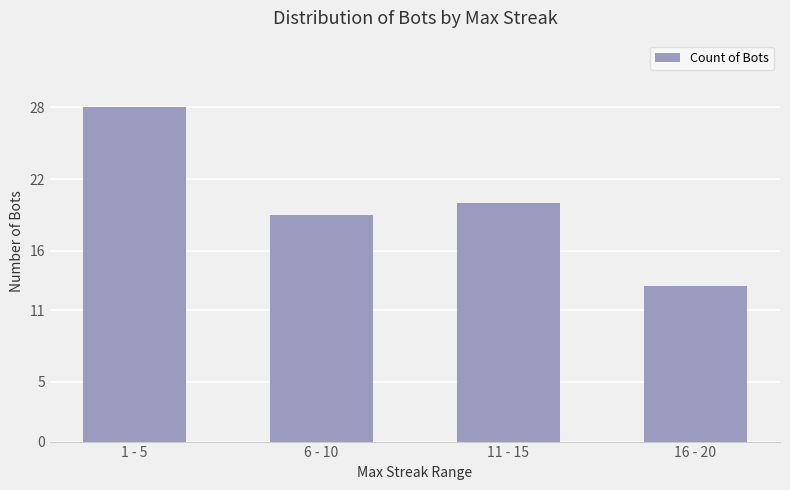

Reading right to left, list all the values displayed in this chart.

16 - 20=13	11 - 15=20	6 - 10=19	1 - 5=28